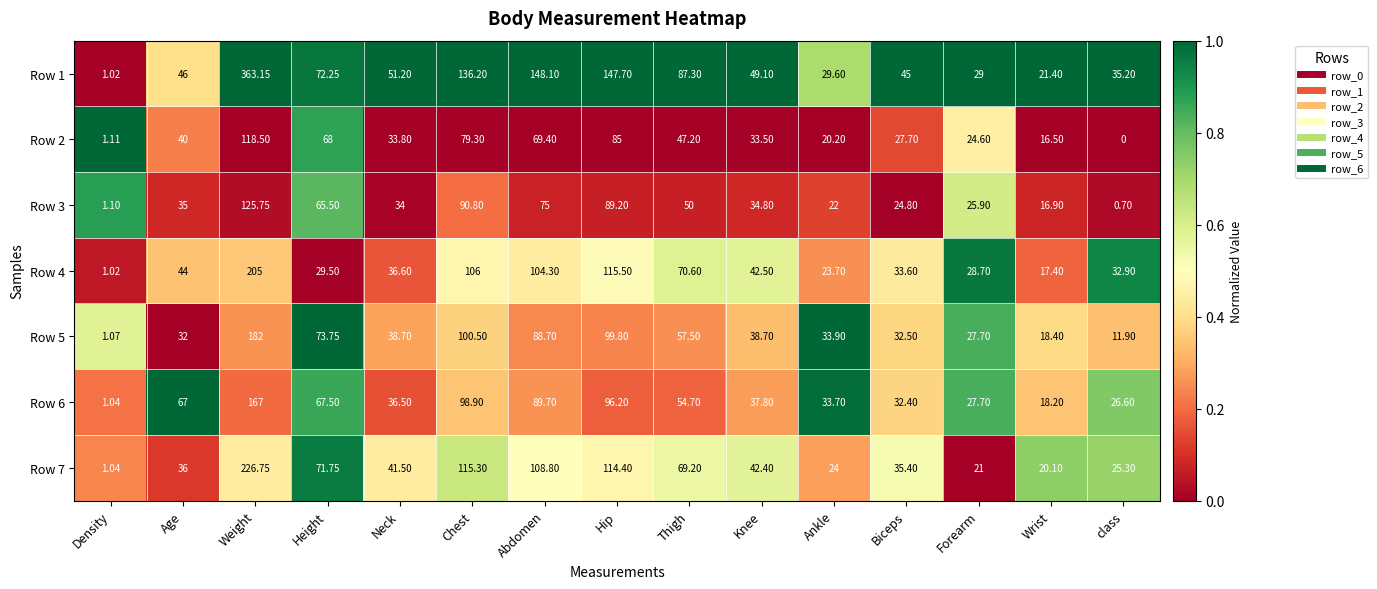

At which category is the sum across all series the highest?

Weight